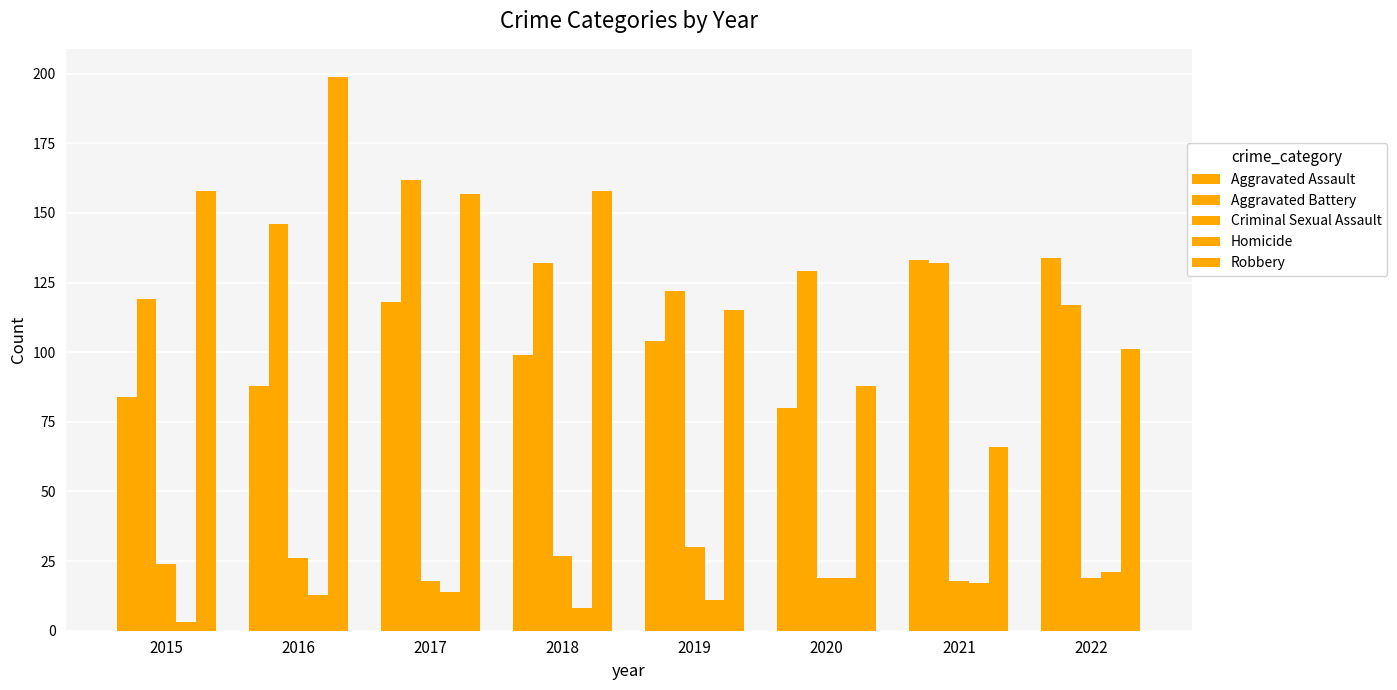

How many bars are there in each group?

5